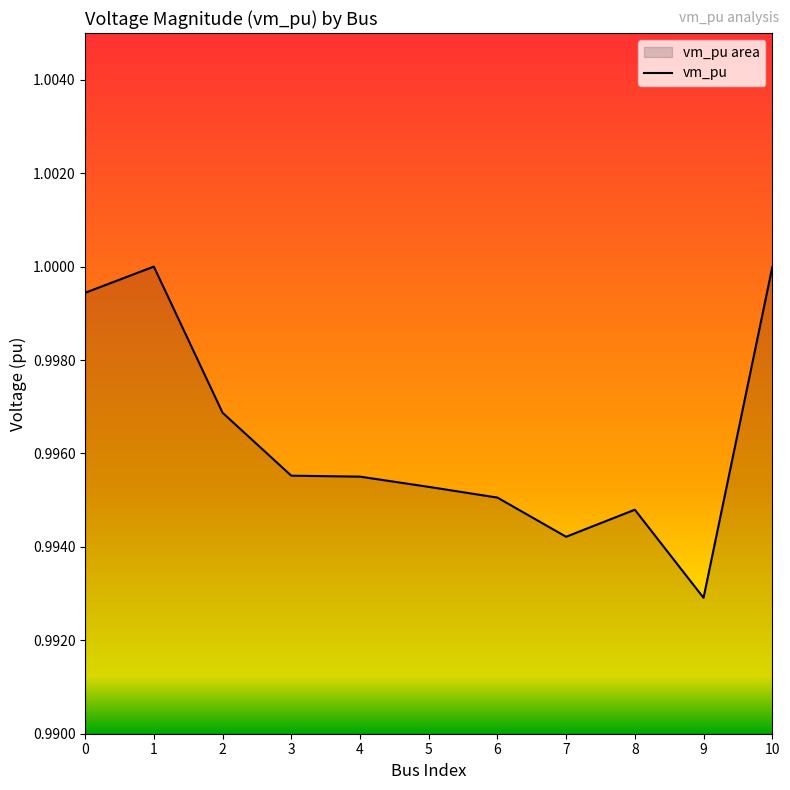

How many series are shown in this chart?

1